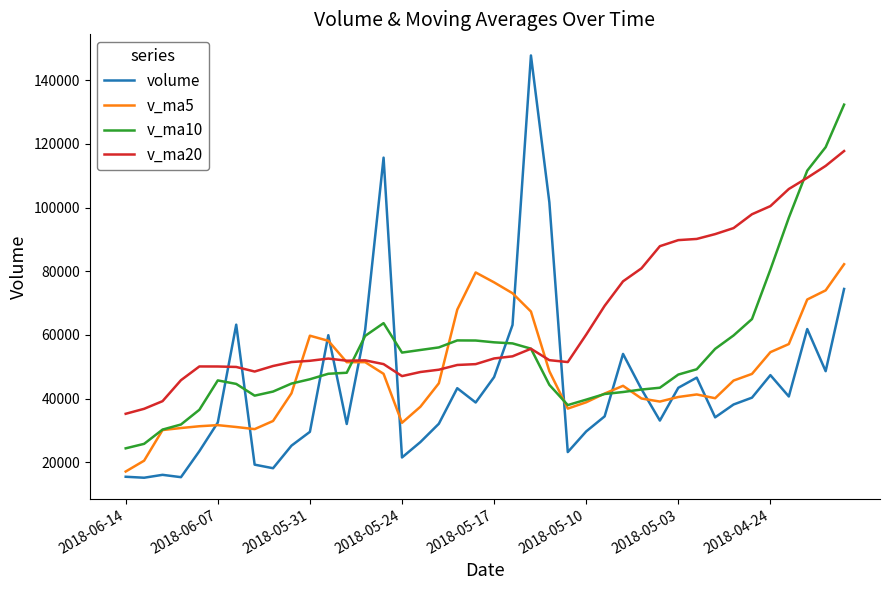

How many intersections are there between v_ma20 and volume?

8